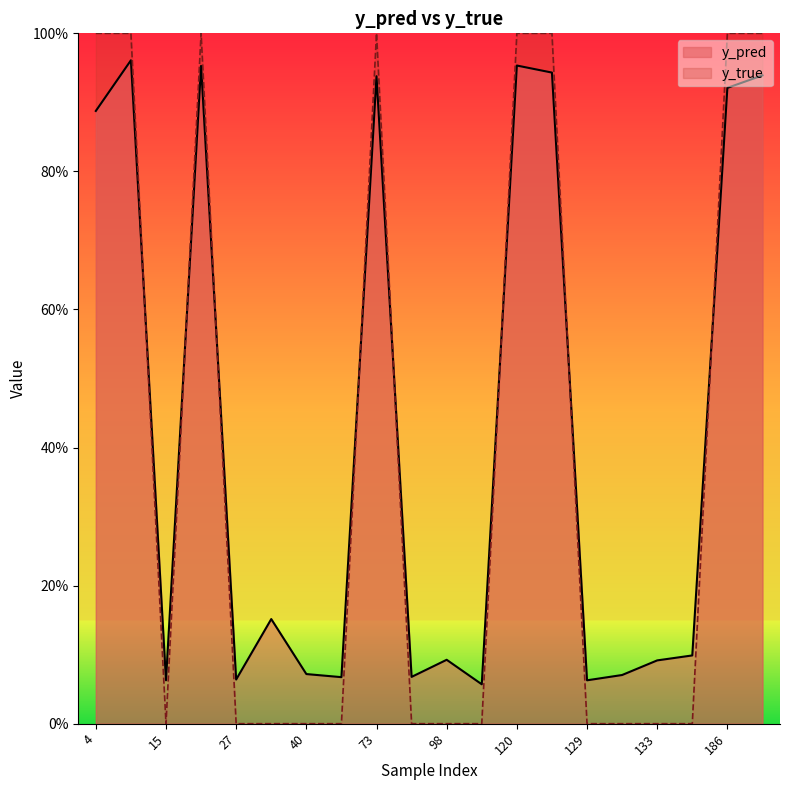

What is the difference between the second highest and minimum values in the y_true series?

1.0